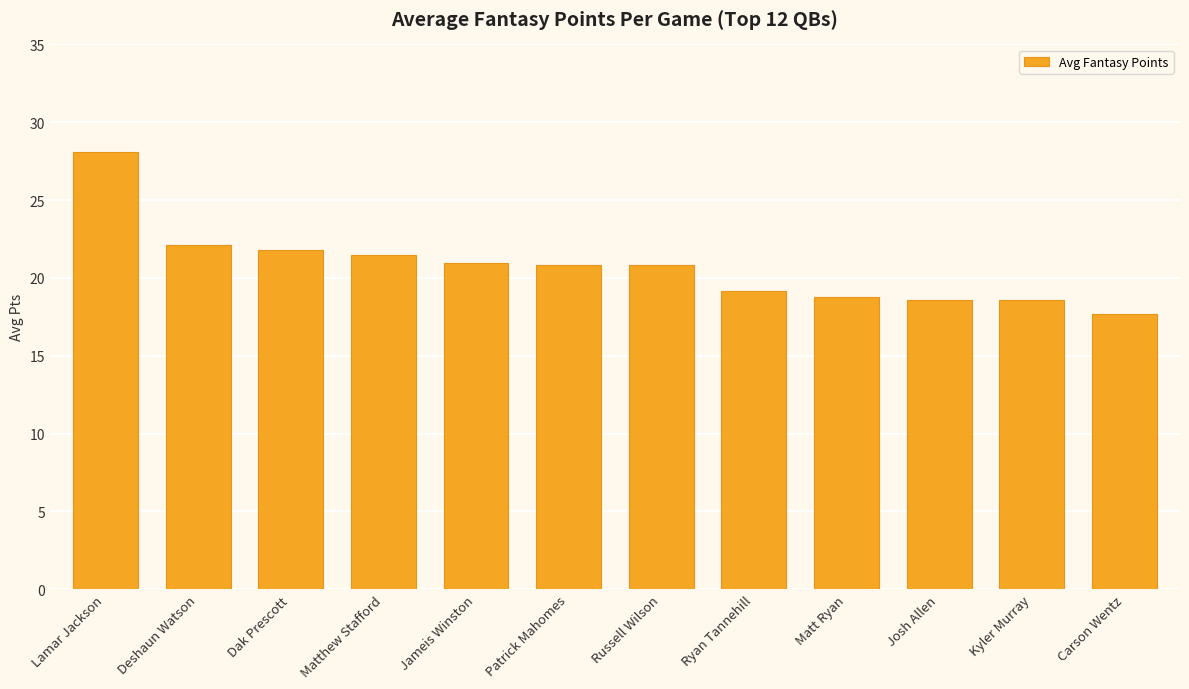

What is the approximate value at Patrick Mahomes?

20.9